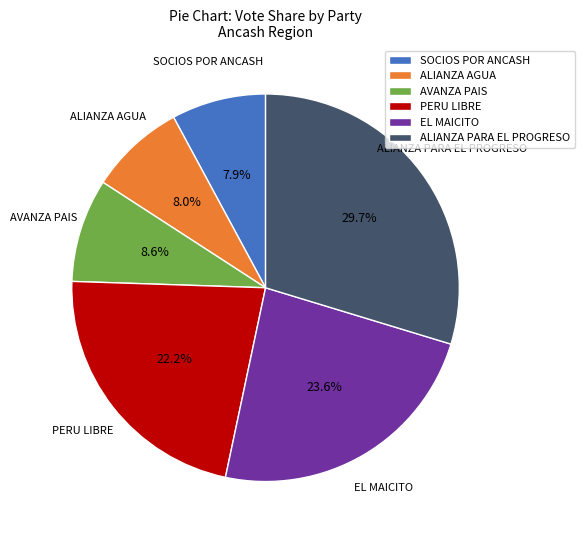

How much of the chart is everything except ALIANZA PARA EL PROGRESO?

70.3%